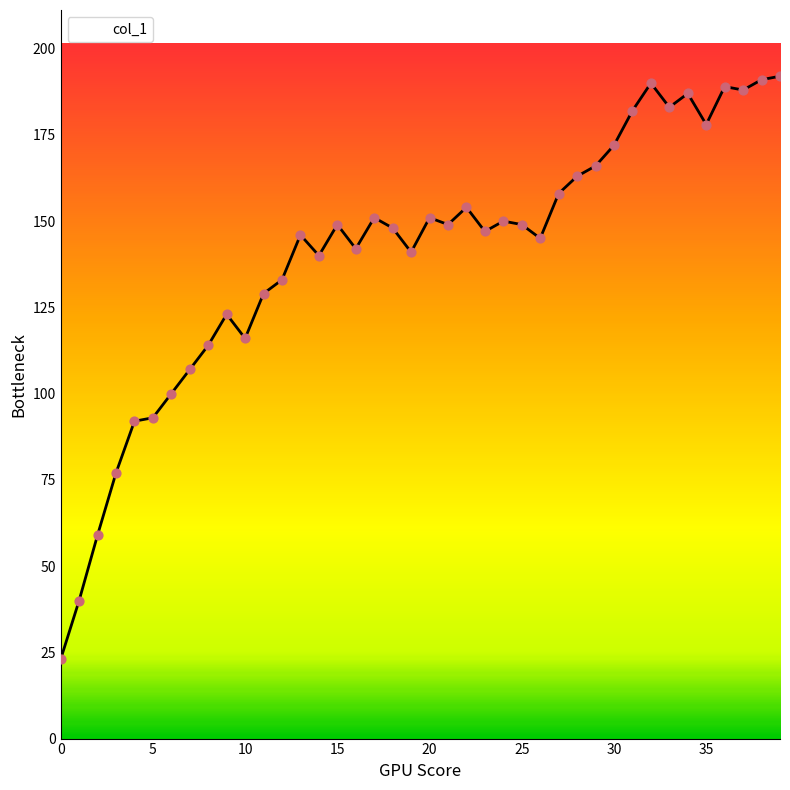

Approximately how many times larger is the value at 16 compared to 34?

0.8